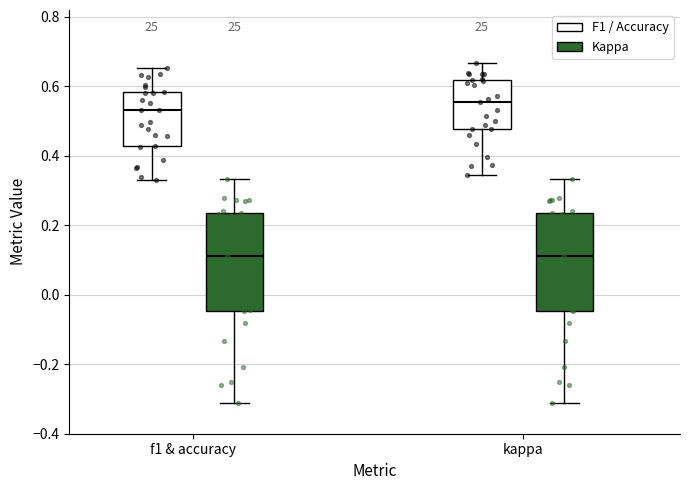

Where is the upper edge of the box for kappa (Kappa) on the y-axis? The values are not printed on the chart, so give them approximately, as read against the axis.

0.24